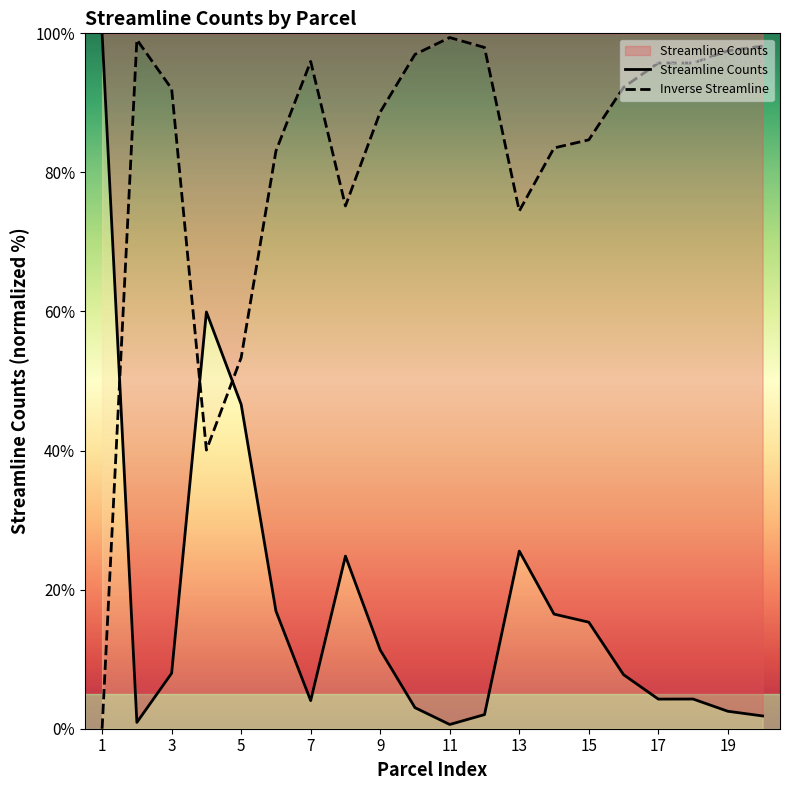

What is the highest value of the Streamline Counts series?

100.0